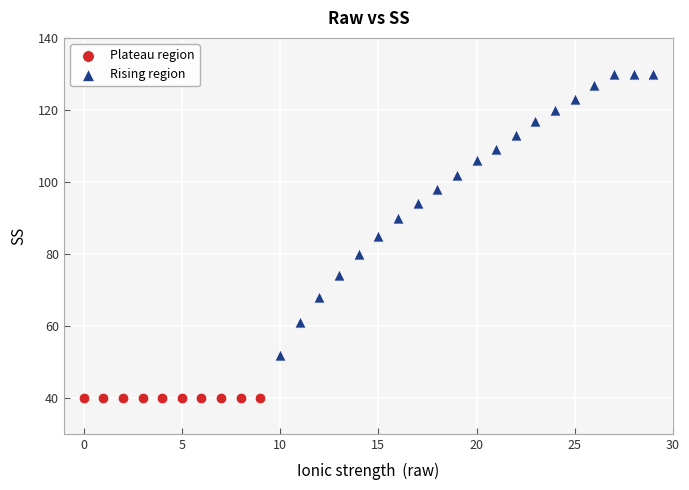

Which series contains the lowest Y value?

Plateau region